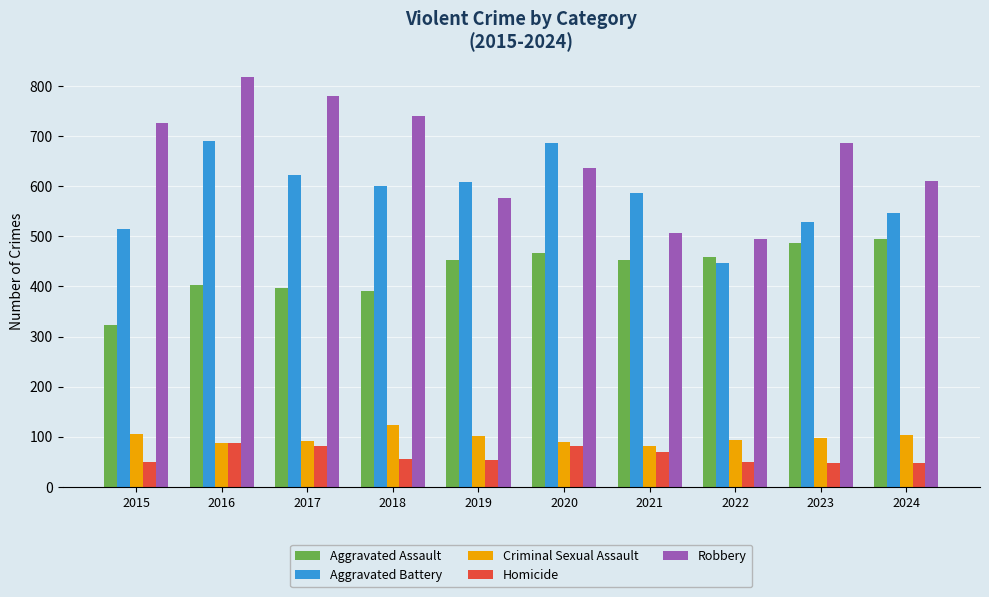

True or false: Robbery has a value of 637 at 2020.

True